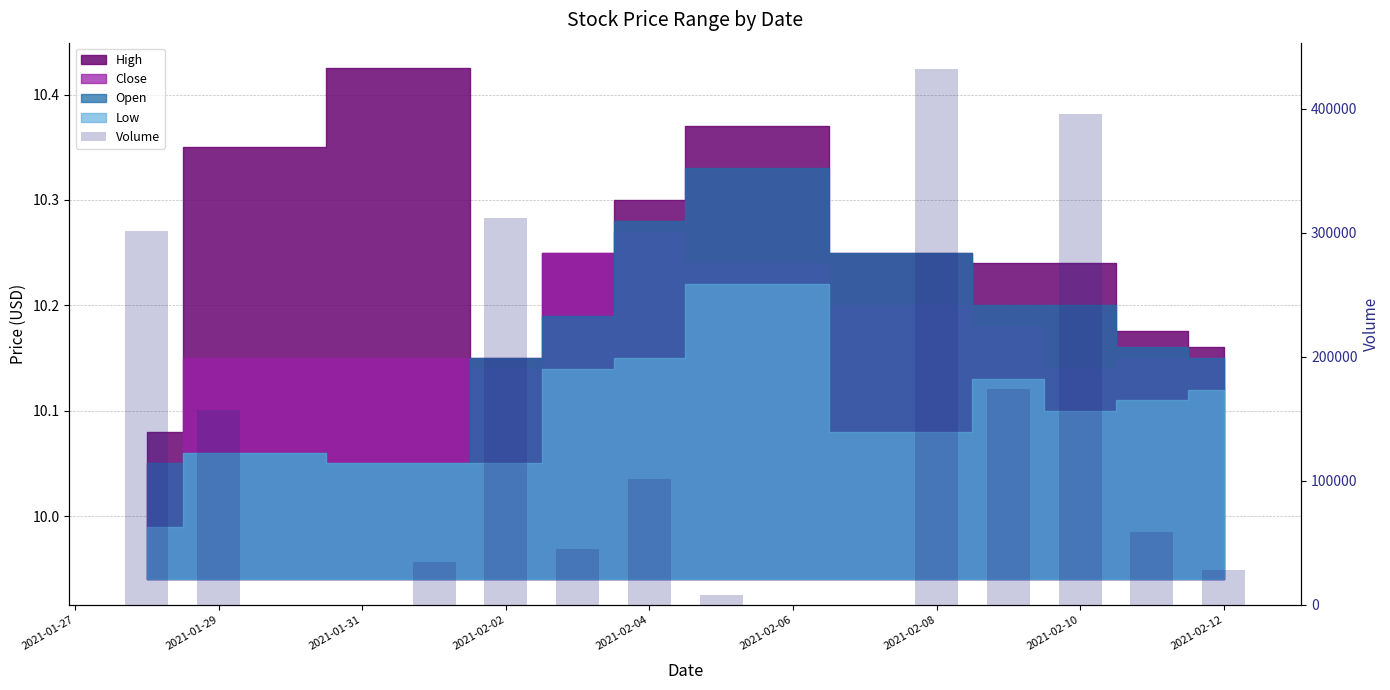

Count the number of categories in the chart.

12